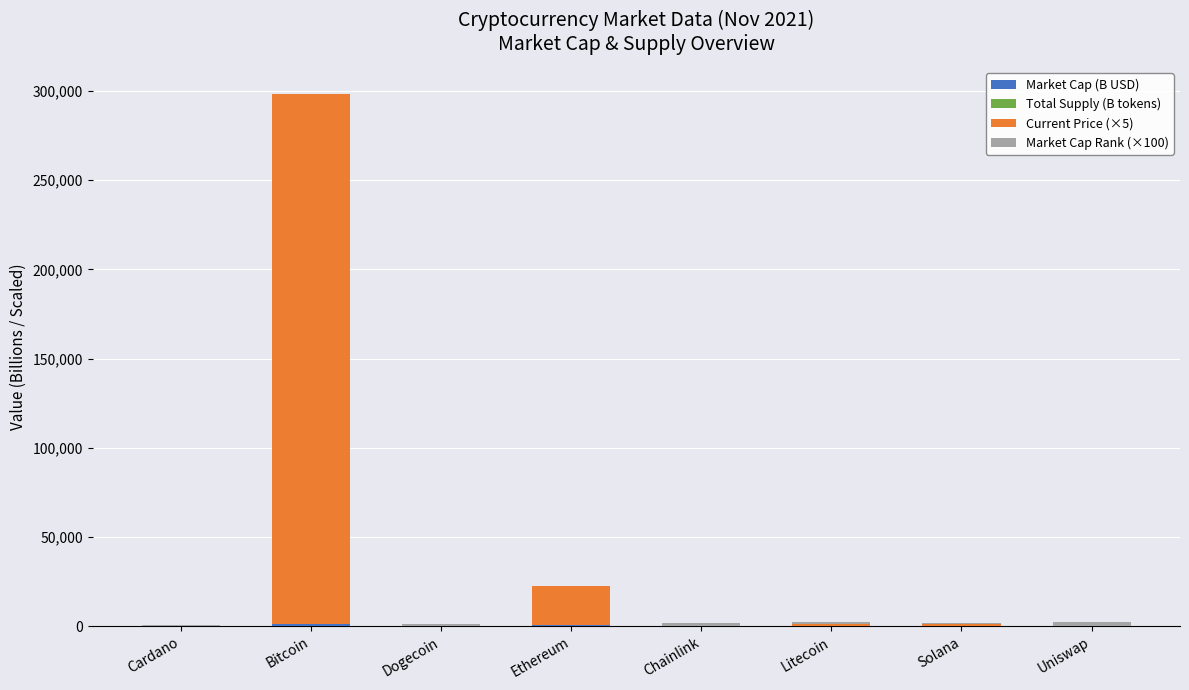

At which category is the sum across all series the highest?

Bitcoin